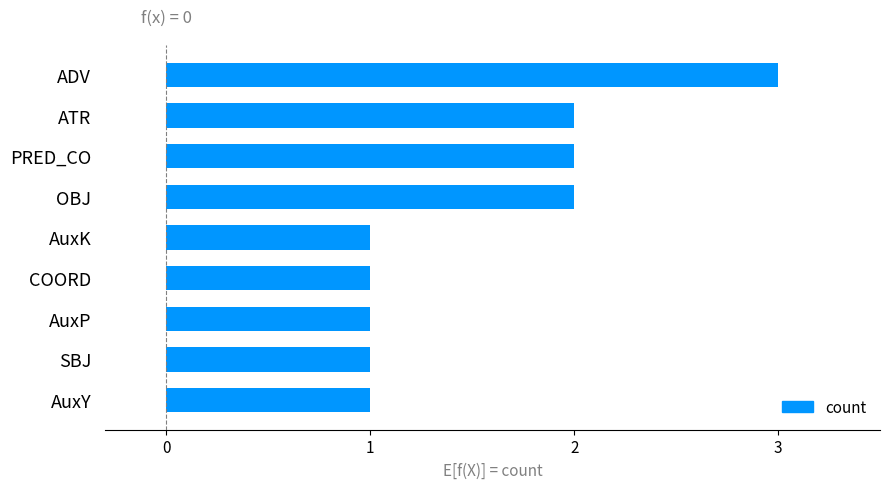

What is the sum of all values?

14